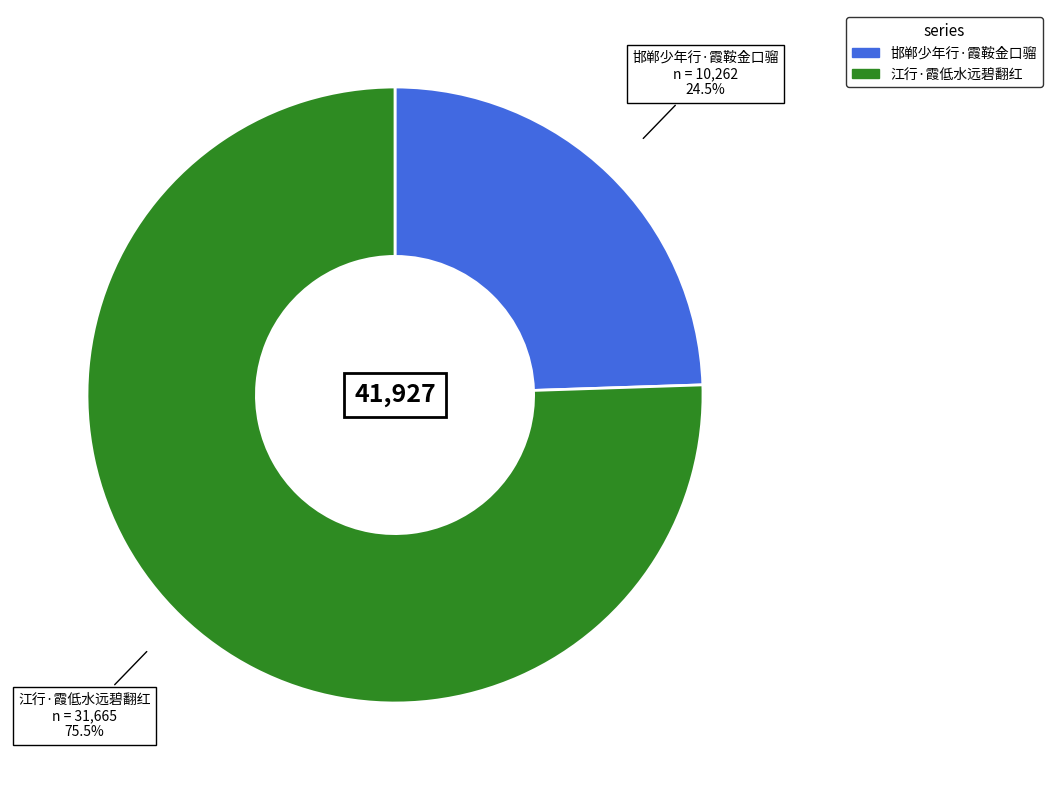

Between 邯郸少年行·霞鞍金口骝 and 江行·霞低水远碧翻红, which is larger?

江行·霞低水远碧翻红